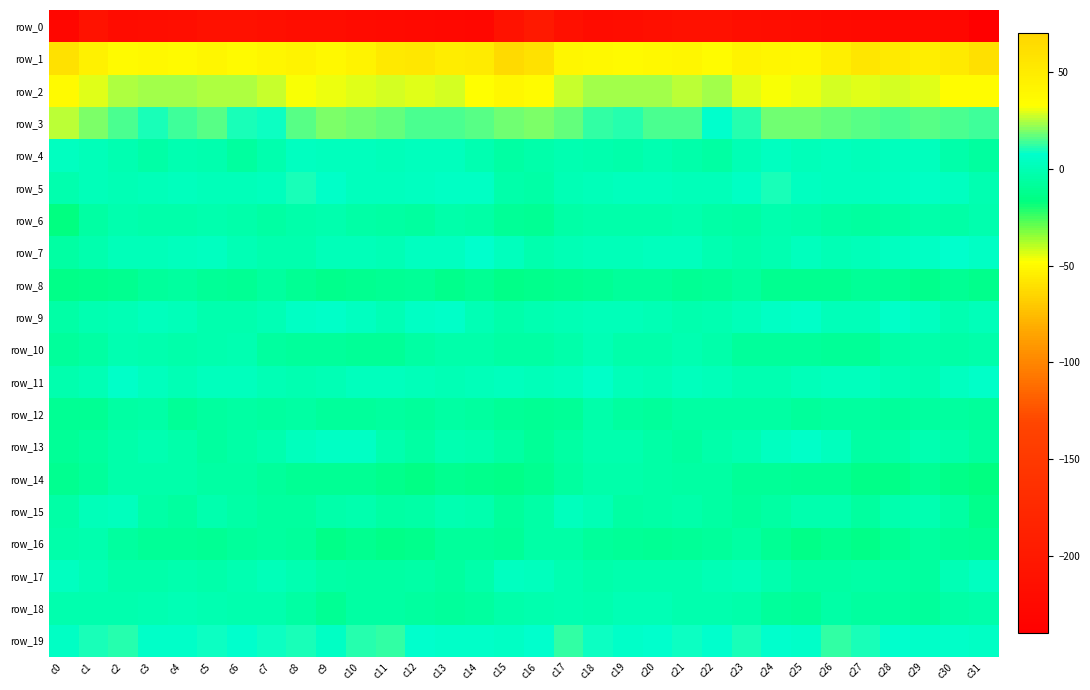

At c21, list the series in order from smallest to largest.

row_0, row_8, row_16, row_13, row_14, row_12, row_4, row_15, row_17, row_9, row_6, row_18, row_10, row_5, row_7, row_11, row_19, row_3, row_2, row_1